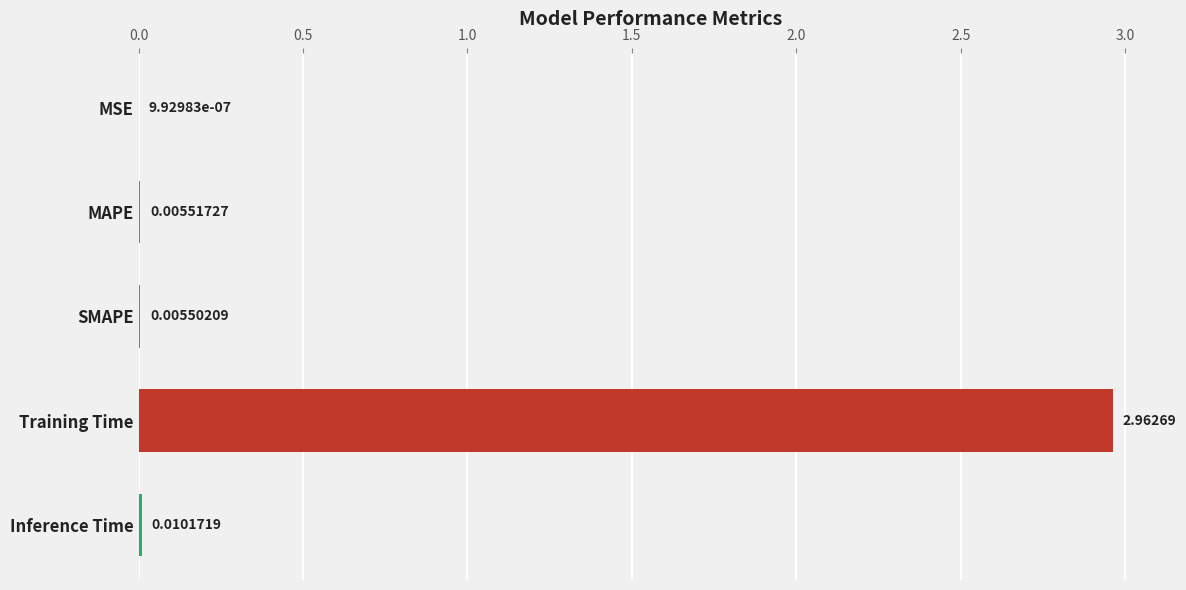

At which category does the chart reach its peak across all series?

Training Time